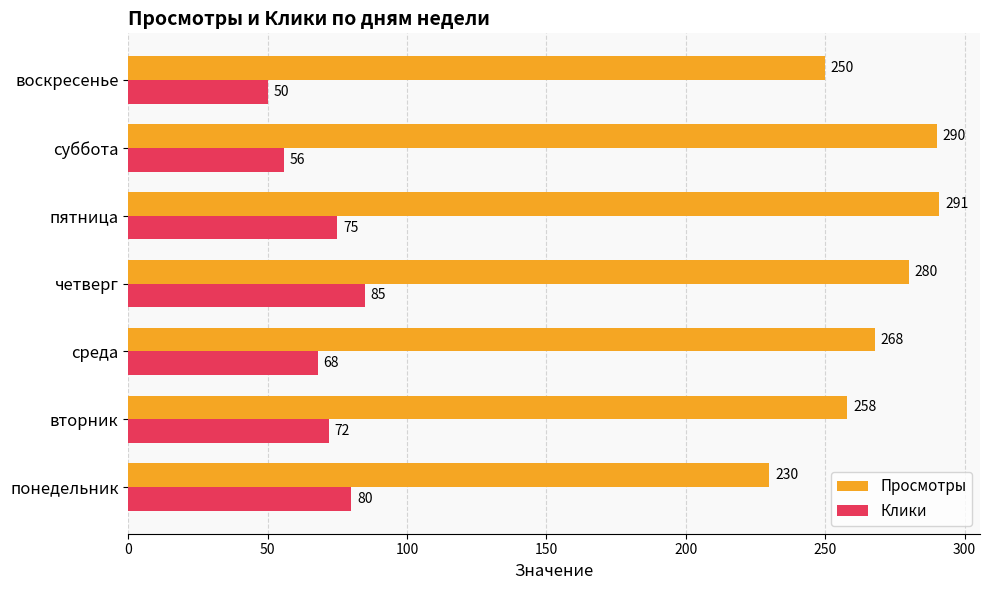

The value of Просмотры at вторник is 258. True or false?

True